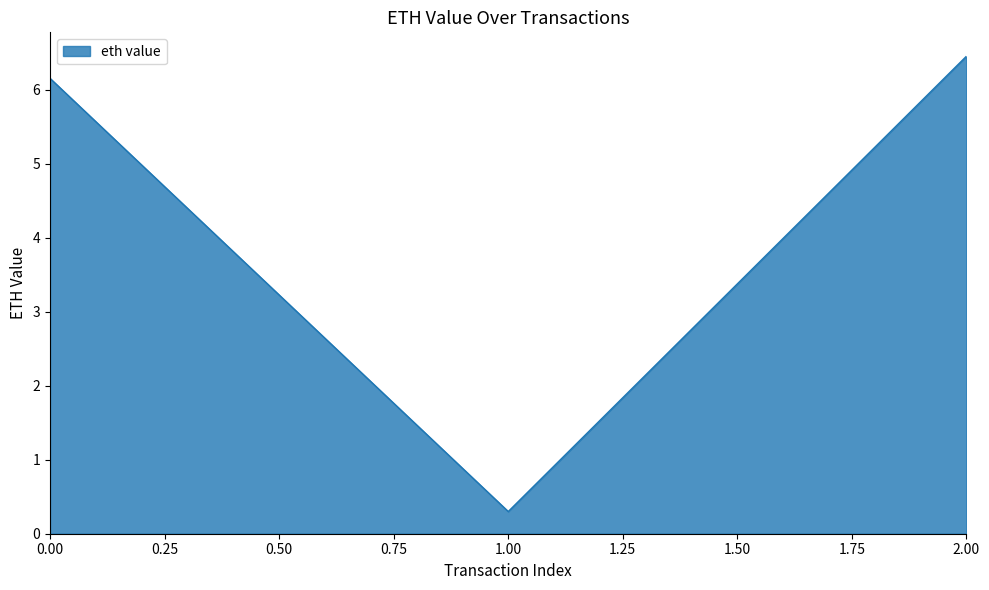

Reading left to right, transcribe all the data shown in this chart.

0.00=6.2	1.00=0.3	2.00=6.5